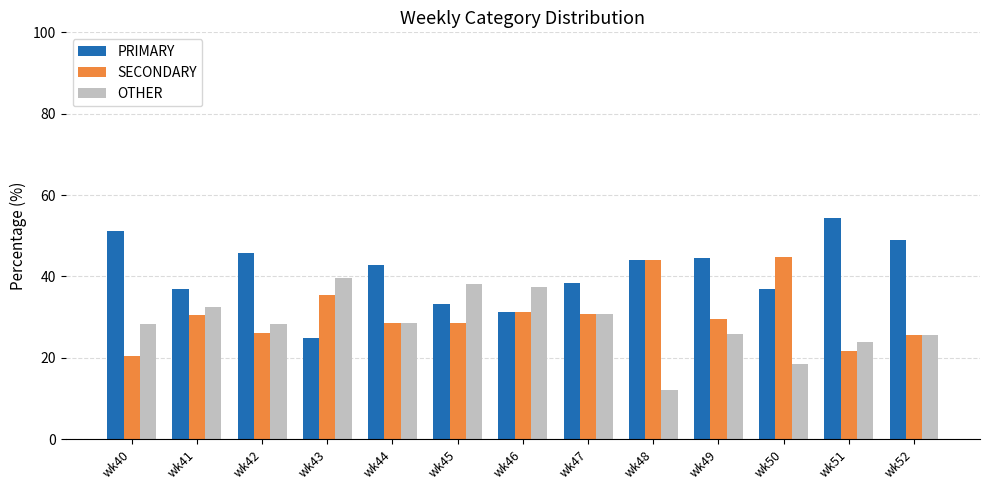

What is the average value of the OTHER series?

28.4